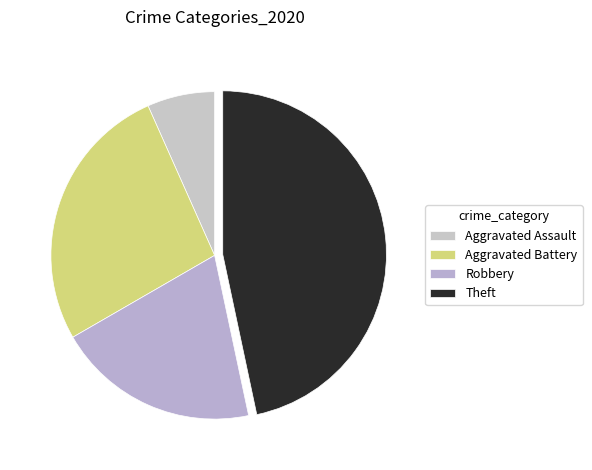

The Theft slice represents 58% of the pie. True or false?

False